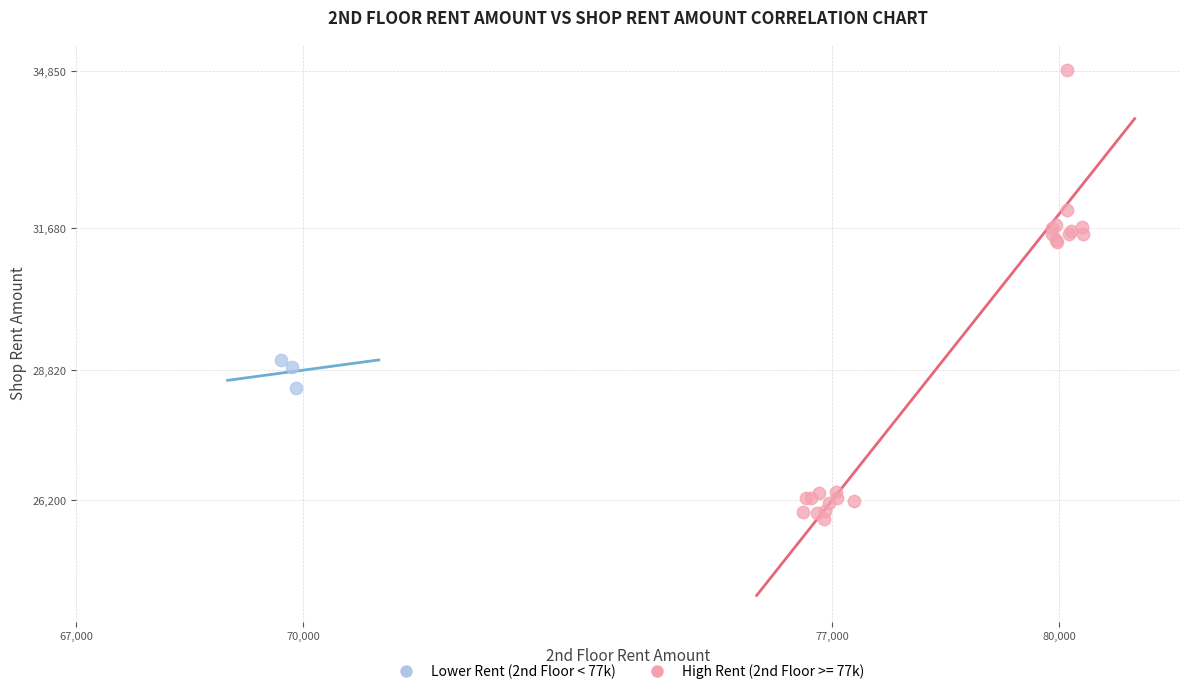

Which series reaches the maximum Y coordinate?

High Rent (2nd Floor >= 77k)